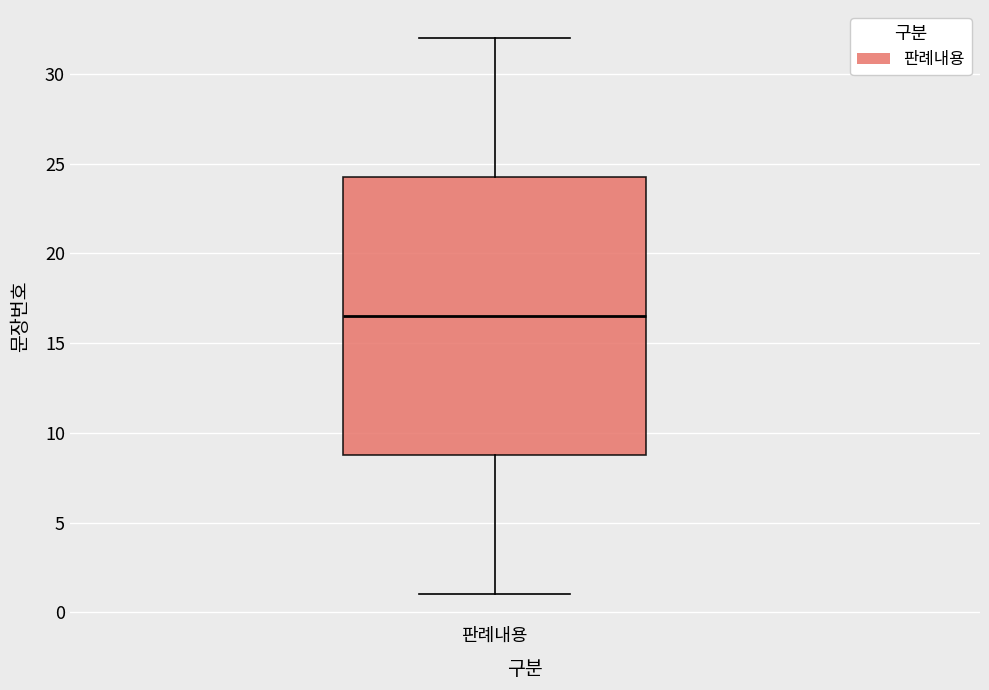

Read this box plot against the y-axis: the position of the median line, the range covered by the box, and the ends of both whiskers. The values are not printed on the chart, so give them approximately, as read against the axis.

median 16.5, box 9.0 to 24.5, whiskers 1.0 to 32.0